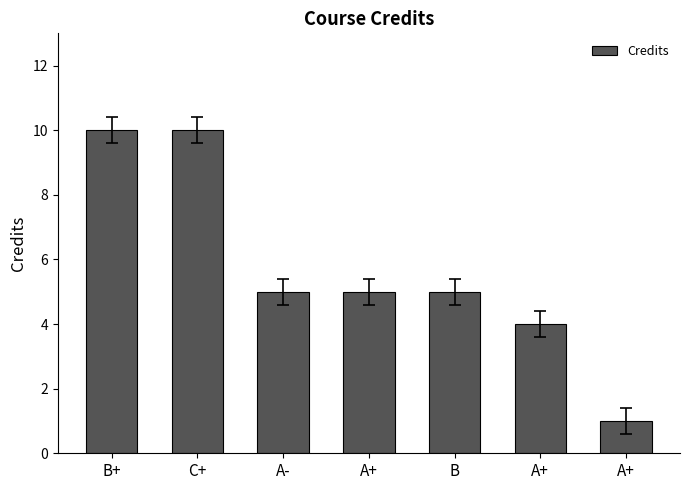

Reading left to right, what are all the values shown in this chart?

B+=10	C+=10	A-=5	A+=5	B=5	A+=4	A+=1